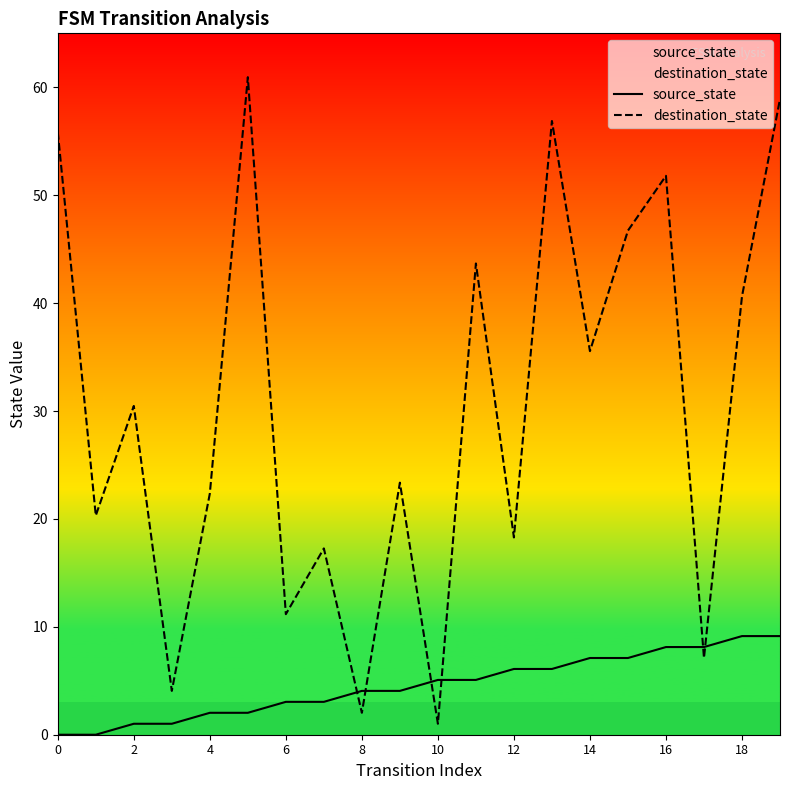

How many values in the destination_state series are below 30?

10